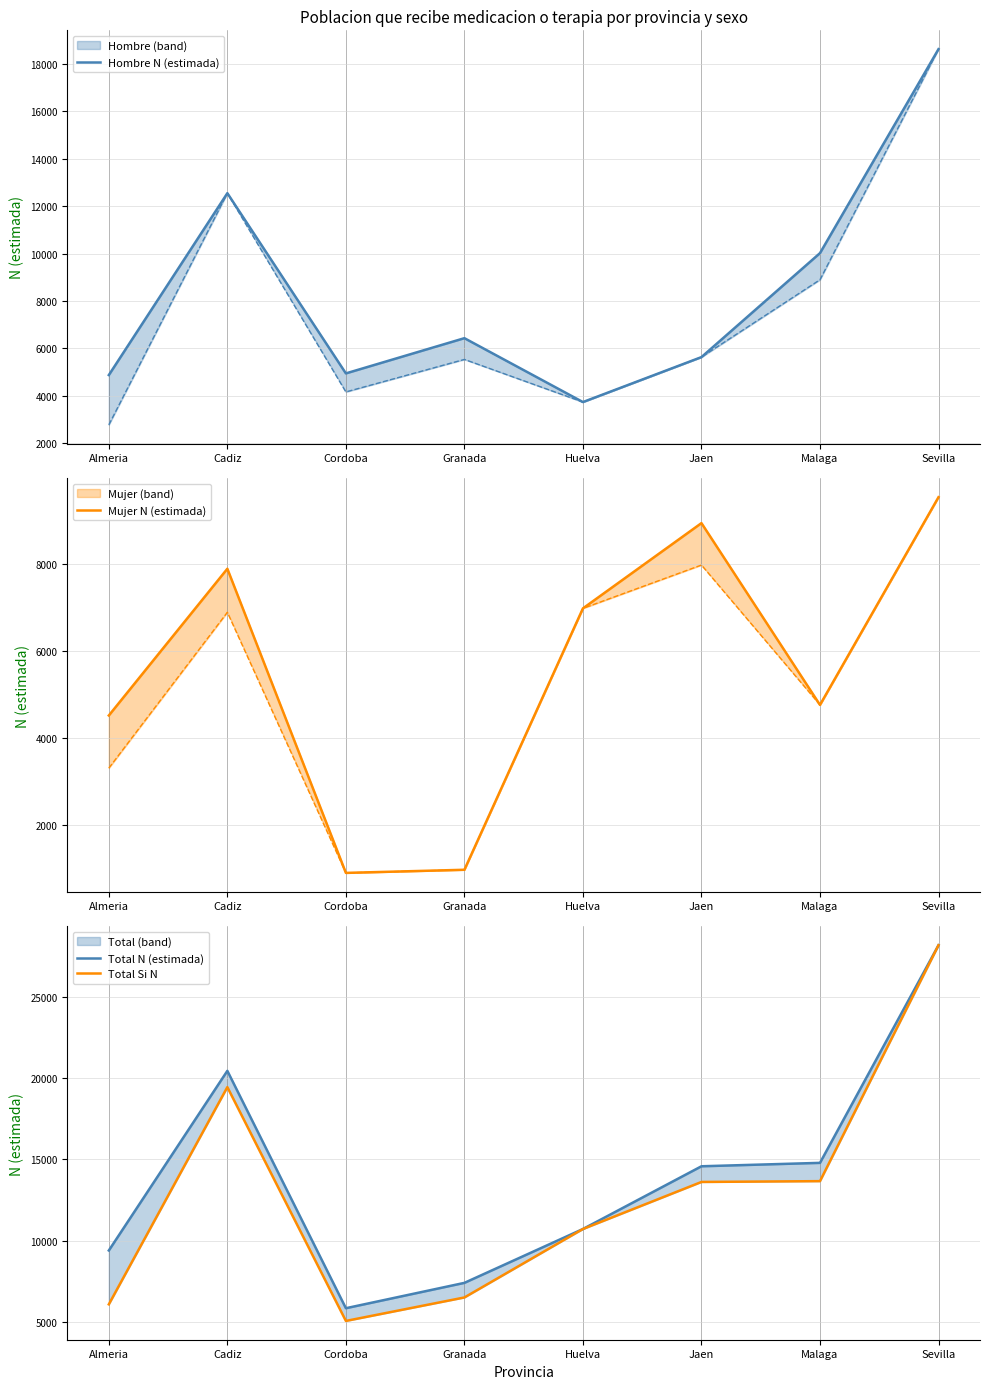

Is this an area chart (filled region under the line)?

No